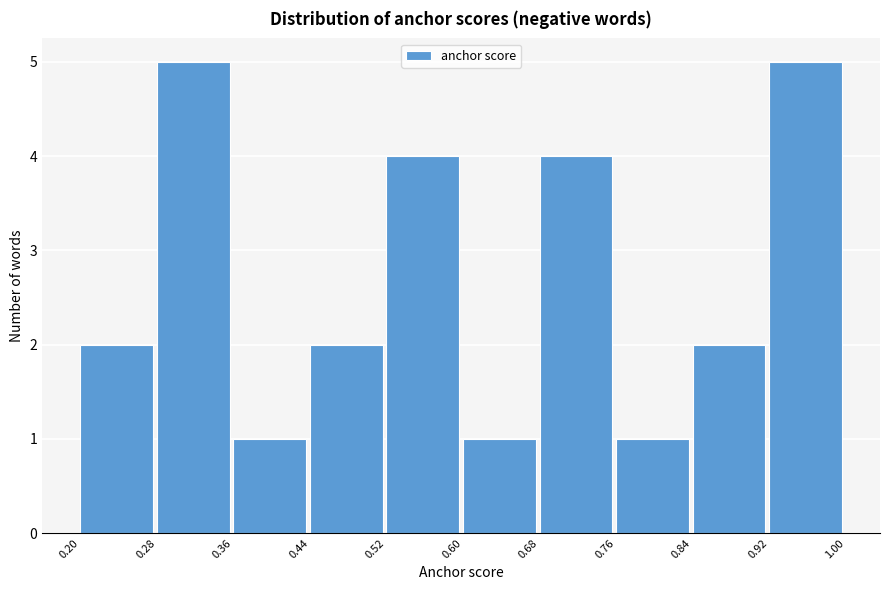

What is the height of the bar covering 0.52 to 0.60 on the x-axis? The values are not printed on the chart, so give them approximately, as read against the axis.

4